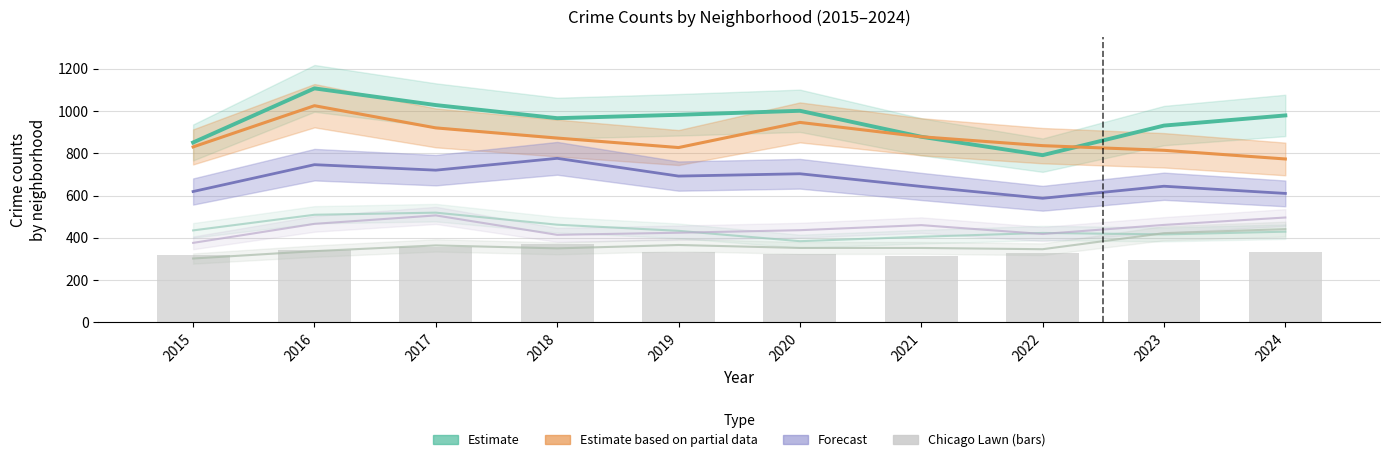

What is the approximate value of Auburn Gresham at 2022, to the nearest 50?

400